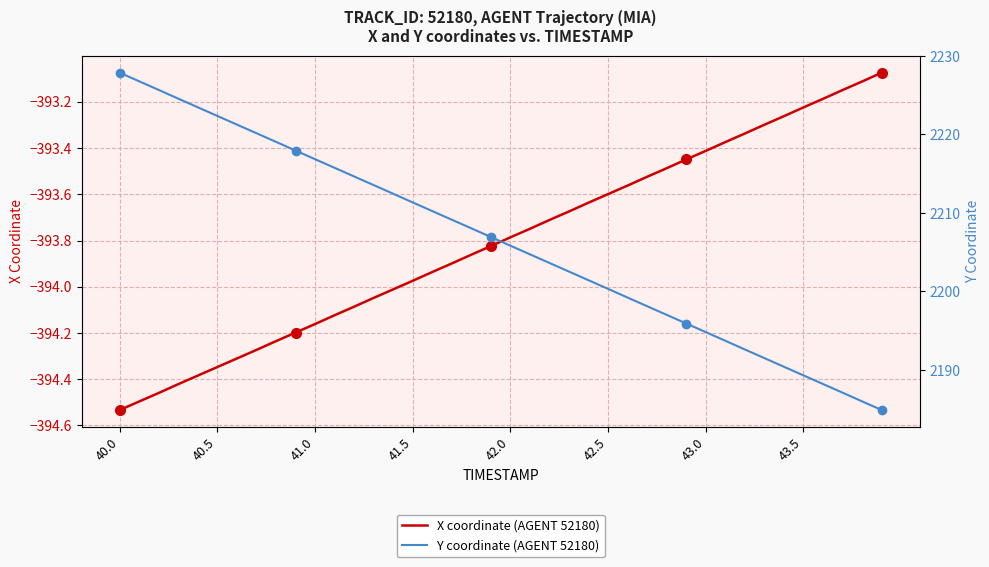

Reading left to right, transcribe all the data shown in this chart.

X coordinate (AGENT 52180): -394.5	-394.5	-394.5	-394.4	-394.4	-394.3	-394.3	-394.3	-394.2	-394.2	-394.2	-394.1	-394.1	-394.0	-394.0	-394.0	-393.9	-393.9	-393.9	-393.8	-393.8	-393.7	-393.7	-393.7	-393.6	-393.6	-393.6	-393.5	-393.5	-393.4	-393.4	-393.4	-393.3	-393.3	-393.3	-393.2	-393.2	-393.1	-393.1	-393.1
Y coordinate (AGENT 52180): 2227.9	2226.8	2225.7	2224.6	2223.5	2222.4	2221.3	2220.2	2219.1	2217.9	2216.8	2215.8	2214.7	2213.6	2212.4	2211.3	2210.2	2209.1	2208.0	2206.9	2205.8	2204.7	2203.6	2202.5	2201.4	2200.3	2199.2	2198.1	2197.0	2195.9	2194.8	2193.7	2192.6	2191.5	2190.4	2189.3	2188.2	2187.1	2186.0	2184.9